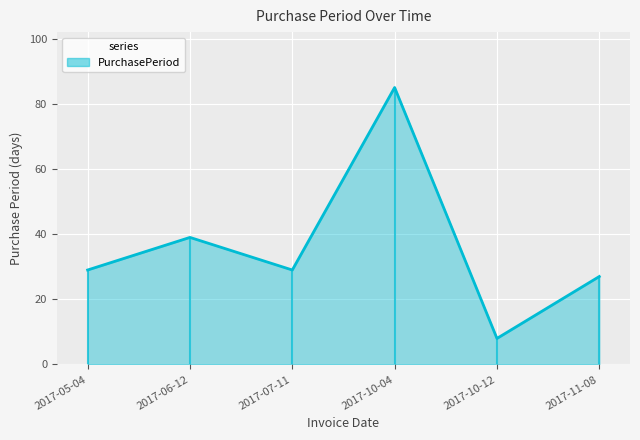

Where does the data first go above 29?

2017-06-12